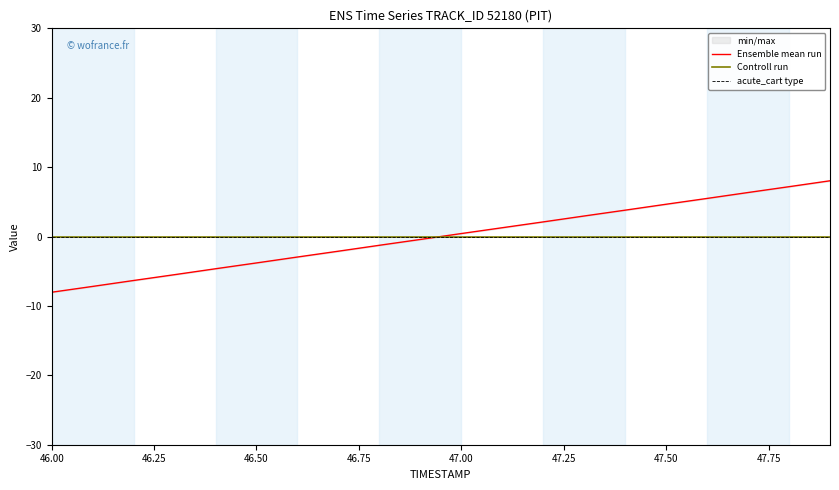

How many values in the Ensemble mean run series exceed 0?

10